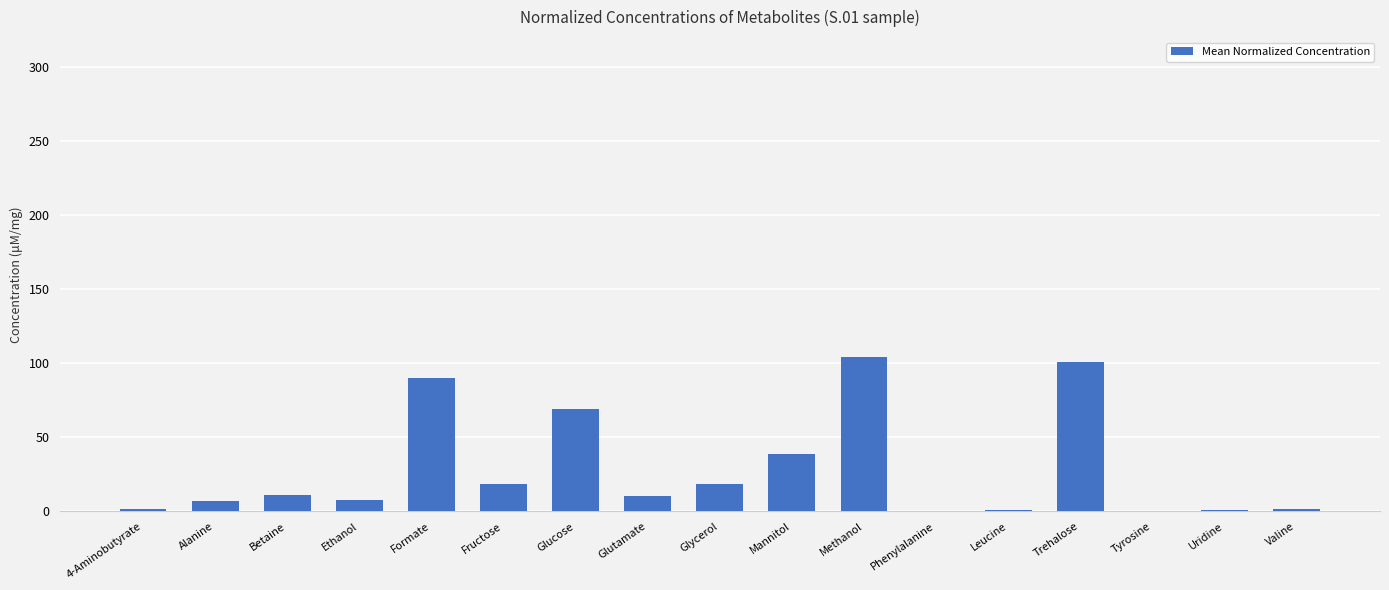

What is the maximum value shown in the chart?

104.0